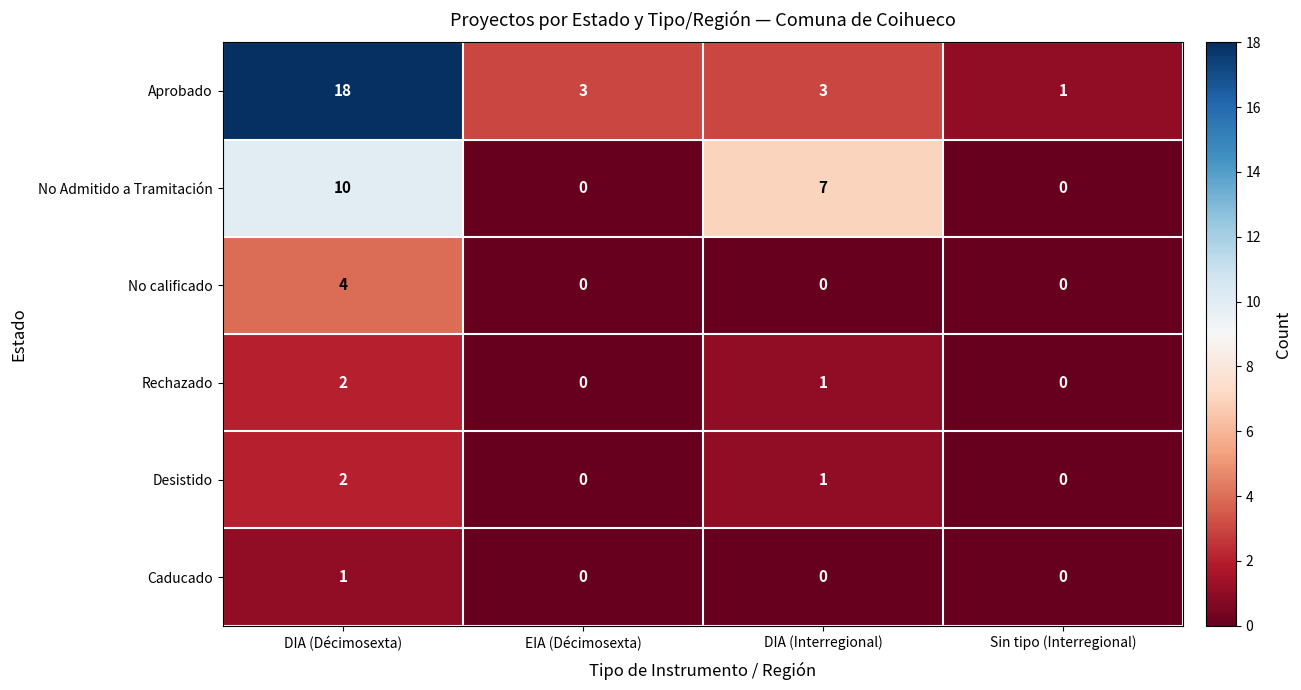

Which series has the widest spread of values?

Aprobado